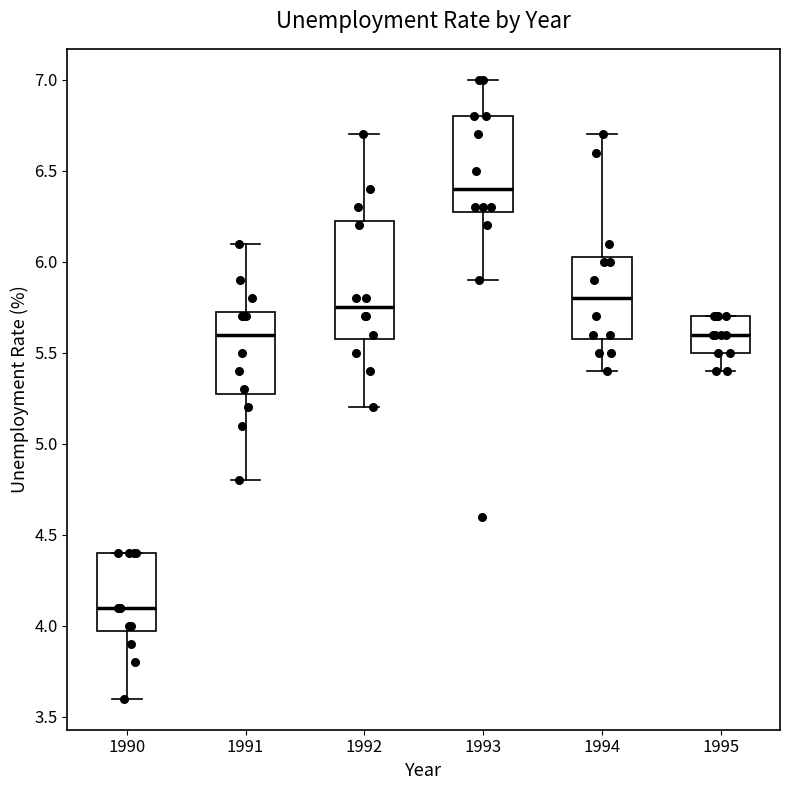

Reading left to right, transcribe this box plot: for each box, give where its median line is, the range the box spans, and where its two whiskers end, as read against the y-axis. The values are not printed on the chart, so give them approximately, as read against the axis.

1990: median 4.10, box 4.00 to 4.40, whiskers 3.60 to 4.40
1991: median 5.60, box 5.30 to 5.75, whiskers 4.80 to 6.10
1992: median 5.75, box 5.60 to 6.25, whiskers 5.20 to 6.70
1993: median 6.40, box 6.30 to 6.80, whiskers 5.90 to 7.00
1994: median 5.80, box 5.60 to 6.05, whiskers 5.40 to 6.70
1995: median 5.60, box 5.50 to 5.70, whiskers 5.40 to 5.70